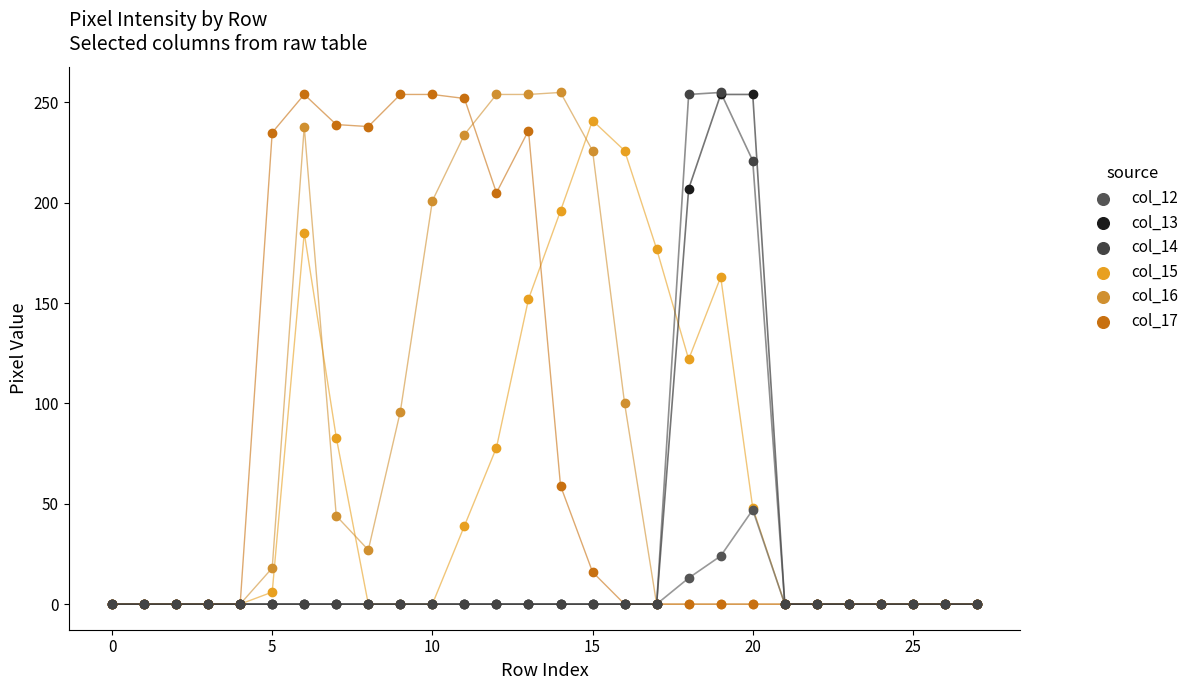

Across all series, what Y value is closest to 127?

122